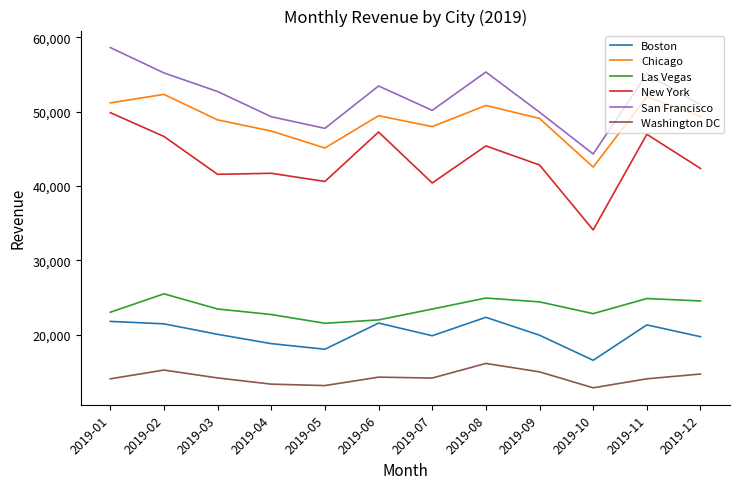

Which series has the widest spread of values?

New York